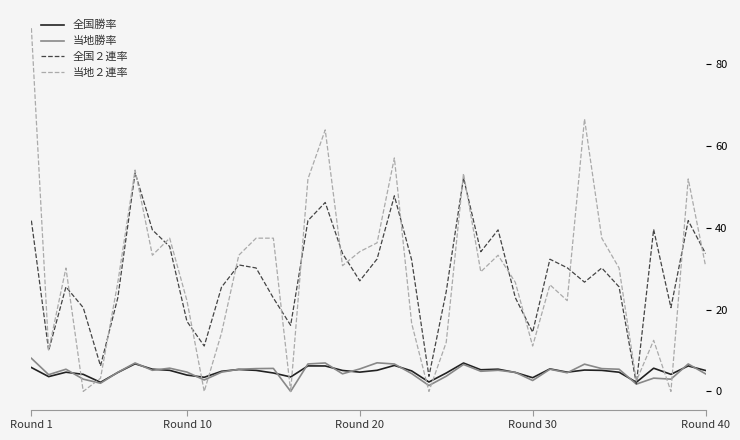

At how many categories does at least one series exceed 80?

1